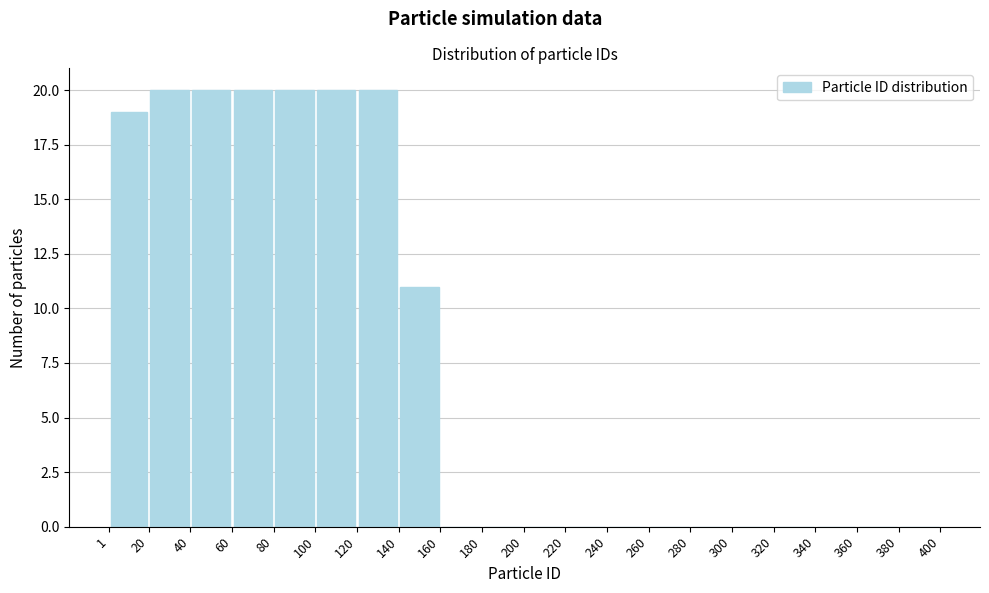

How tall is the bar that spans 140 to 160 on the x-axis? The values are not printed on the chart, so give them approximately, as read against the axis.

11